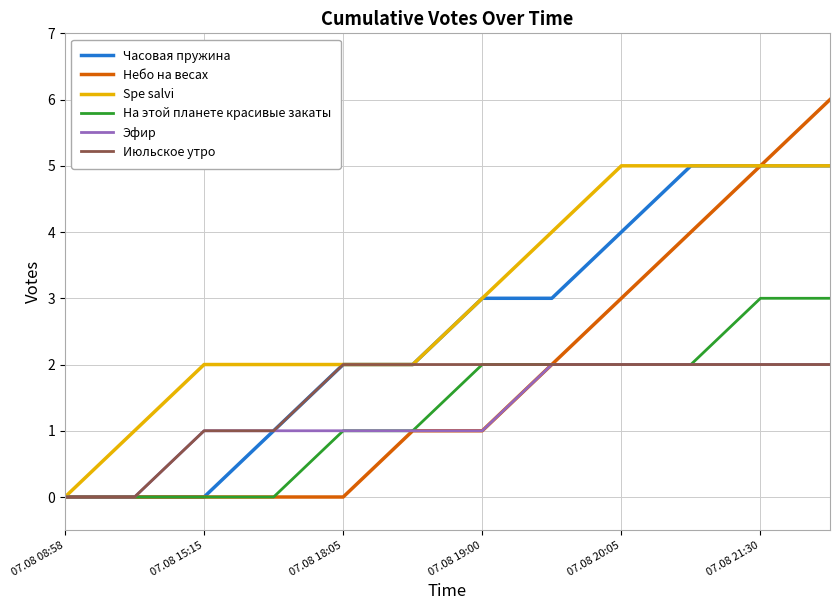

How many lines are shown in the chart?

6